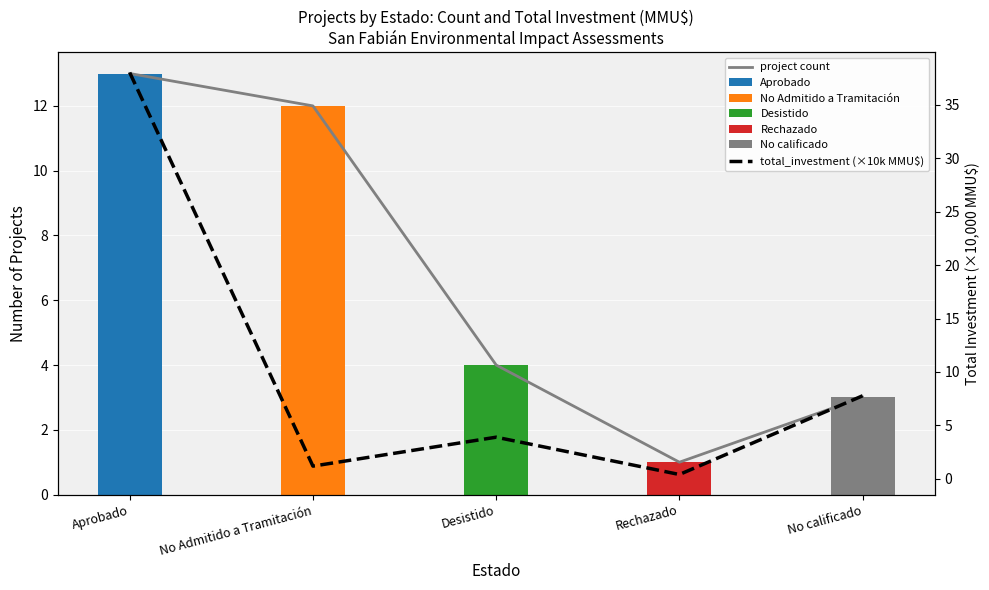

What is the total value across all series at Rechazado?

1.4